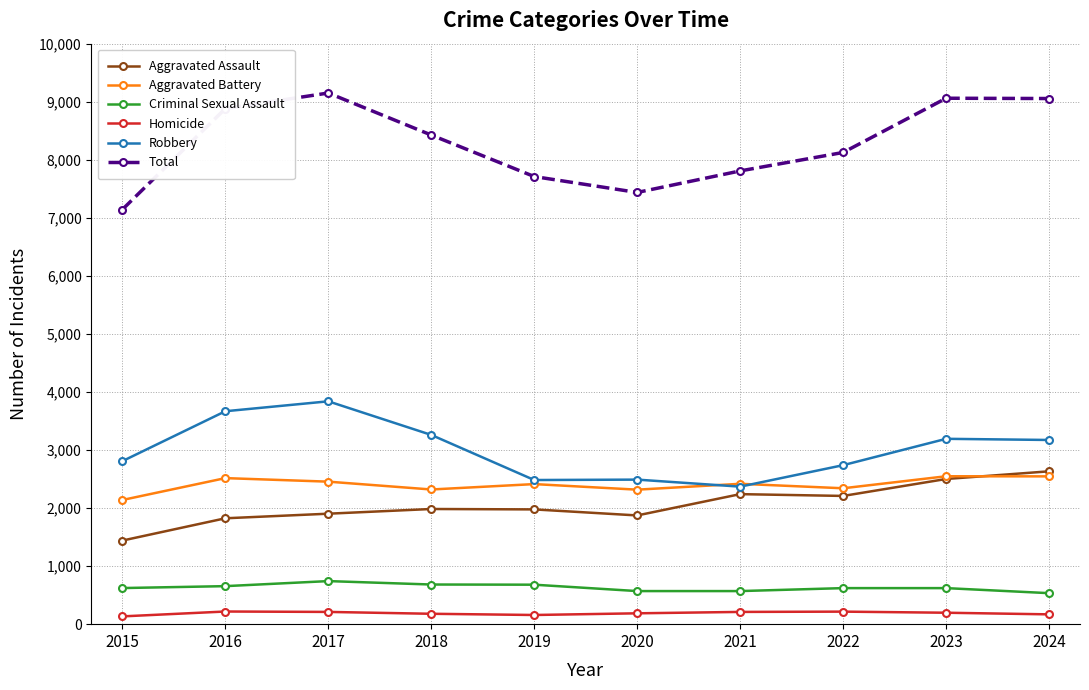

At which category does Aggravated Battery reach its first local valley?

2018